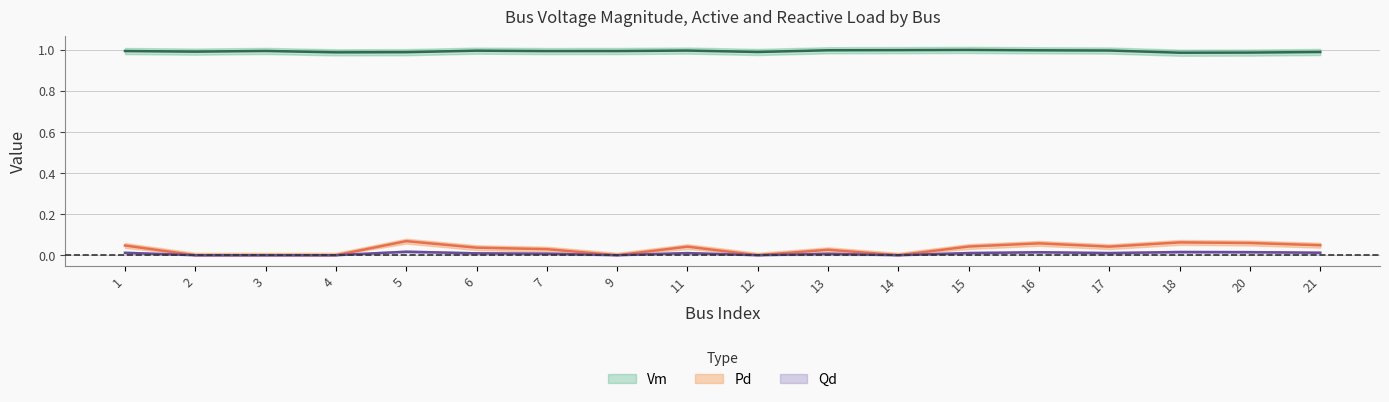

At 4, list the series in order from smallest to largest.

Pd, Qd, Vm